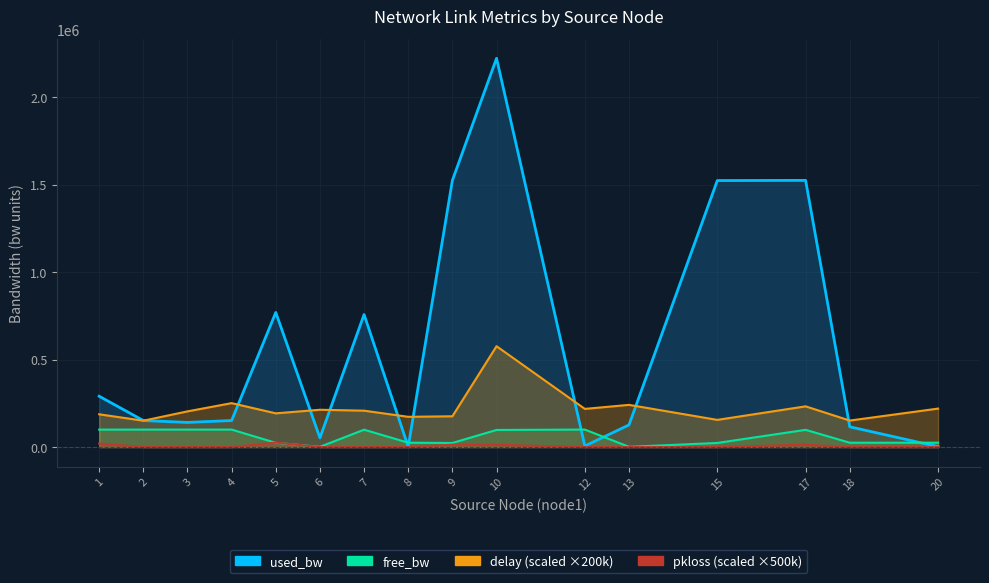

Reading right to left, transcribe all the data shown in this chart.

free_bw: 20=24997.4	18=24884.2	17=98476.1	15=23477.2	13=1423.4	12=99993.8	10=97778.4	9=23476.0	8=24998.6	7=99242.7	6=1497.3	5=24230.7	4=99848.4	3=99859.1	2=99848.4	1=99708.9
used_bw: 20=2576.6	18=115839.2	17=1523872.8	15=1522832.8	13=126582.0	12=6153.5	10=2221443.4	9=1524025.2	8=1384.4	7=757301.3	6=52658.4	5=769262.8	4=151629.1	3=140890.3	2=151621.5	1=290516.7
delay: 20=219822.0	18=151467.4	17=232648.8	15=155329.8	13=241136.6	12=218176.8	10=576377.0	9=175929.0	8=172877.4	7=207901.0	6=213170.0	5=192713.8	4=251054.8	3=203943.2	2=150728.2	1=187277.8
pkloss: 20=0.0	18=0.0	17=13687.5	15=0.0	13=0.0	12=0.0	10=12926.5	9=13698.5	8=0.0	7=0.0	6=0.0	5=25667.5	4=0.0	3=0.0	2=0.0	1=20056.0